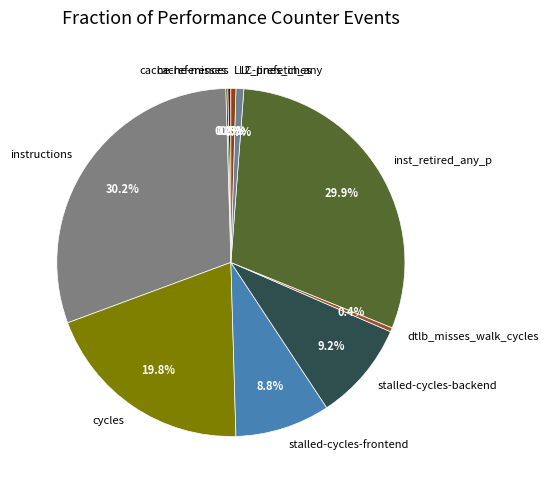

Approximately how many times larger is the value at inst_retired_any_p compared to instructions?

1.0